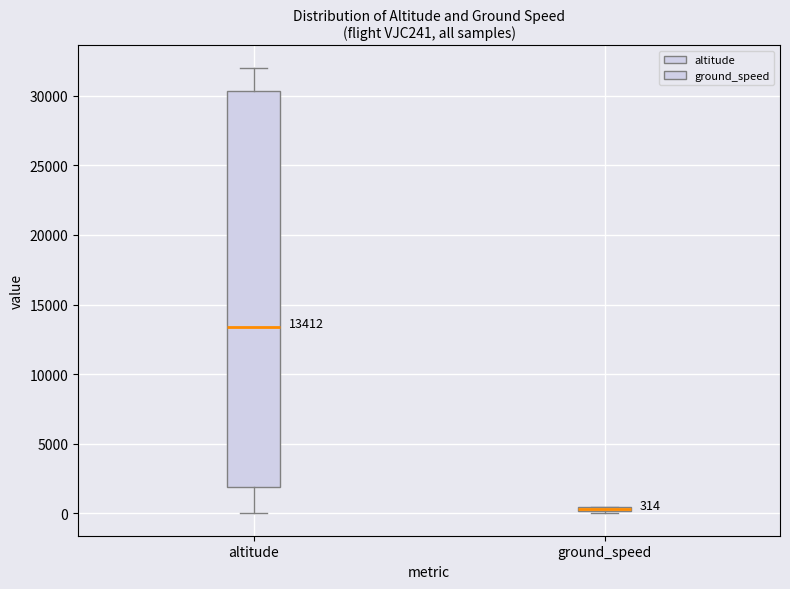

Comparing the boxes themselves (not the whiskers), which one is the tallest?

altitude